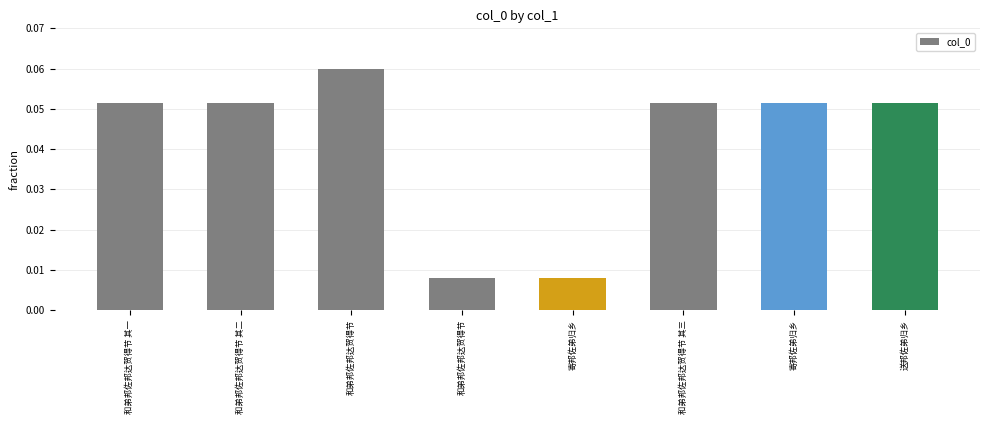

Which category has the lowest value across all series?

寄邦佐弟归乡